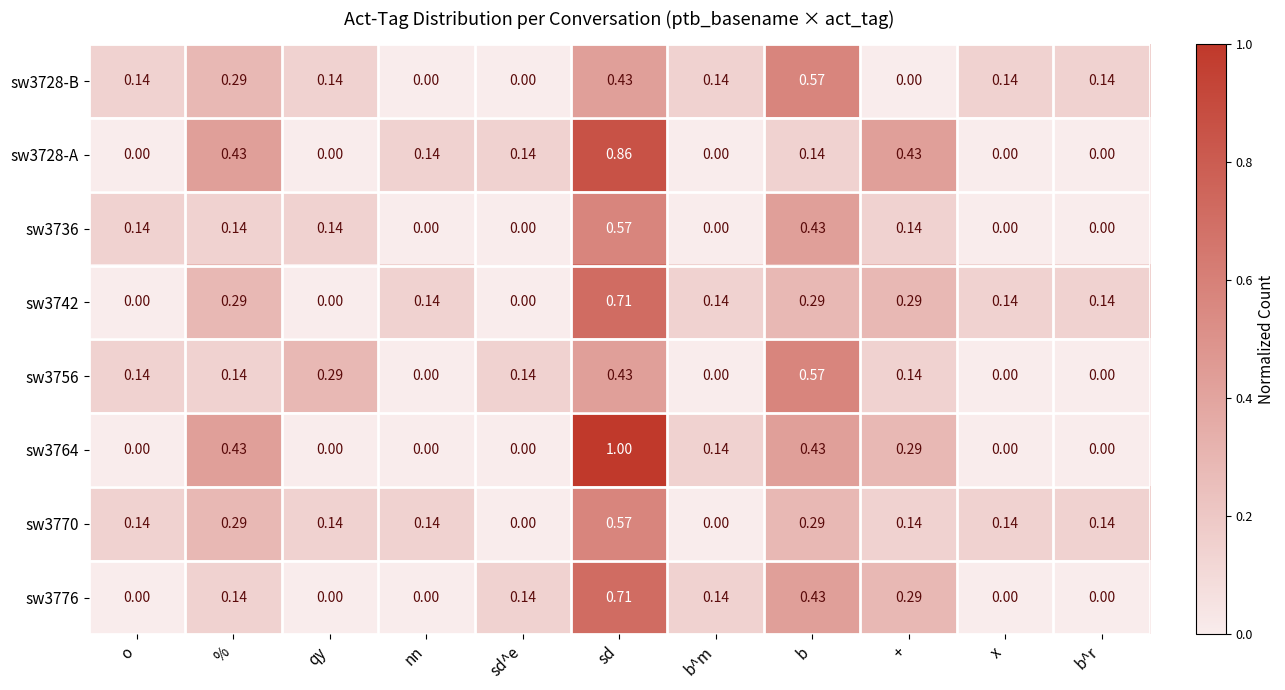

At which category is the sum across all series the highest?

sd